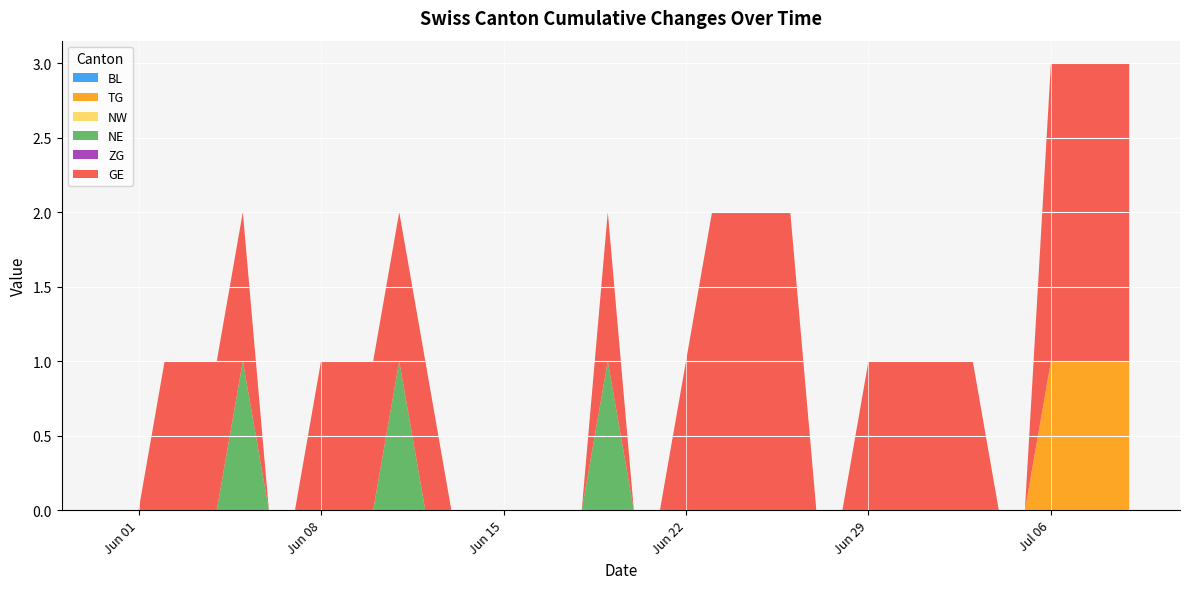

Reading left to right, what are all the values shown in this chart?

BL: 2020-05-31=0	2020-06-01=0	2020-06-02=0	2020-06-03=0	2020-06-04=0	2020-06-05=0	2020-06-06=0	2020-06-07=0	2020-06-08=0	2020-06-09=0	2020-06-10=0	2020-06-11=0	2020-06-12=0	2020-06-13=0	2020-06-14=0	2020-06-15=0	2020-06-16=0	2020-06-17=0	2020-06-18=0	2020-06-19=0	2020-06-20=0	2020-06-21=0	2020-06-22=0	2020-06-23=0	2020-06-24=0	2020-06-25=0	2020-06-26=0	2020-06-27=0	2020-06-28=0	2020-06-29=0	2020-06-30=0	2020-07-01=0	2020-07-02=0	2020-07-03=0	2020-07-04=0	2020-07-05=0	2020-07-06=0	2020-07-07=0	2020-07-08=0	2020-07-09=0
TG: 2020-05-31=0	2020-06-01=0	2020-06-02=0	2020-06-03=0	2020-06-04=0	2020-06-05=0	2020-06-06=0	2020-06-07=0	2020-06-08=0	2020-06-09=0	2020-06-10=0	2020-06-11=0	2020-06-12=0	2020-06-13=0	2020-06-14=0	2020-06-15=0	2020-06-16=0	2020-06-17=0	2020-06-18=0	2020-06-19=0	2020-06-20=0	2020-06-21=0	2020-06-22=0	2020-06-23=0	2020-06-24=0	2020-06-25=0	2020-06-26=0	2020-06-27=0	2020-06-28=0	2020-06-29=0	2020-06-30=0	2020-07-01=0	2020-07-02=0	2020-07-03=0	2020-07-04=0	2020-07-05=0	2020-07-06=1	2020-07-07=1	2020-07-08=1	2020-07-09=1
NW: 2020-05-31=0	2020-06-01=0	2020-06-02=0	2020-06-03=0	2020-06-04=0	2020-06-05=0	2020-06-06=0	2020-06-07=0	2020-06-08=0	2020-06-09=0	2020-06-10=0	2020-06-11=0	2020-06-12=0	2020-06-13=0	2020-06-14=0	2020-06-15=0	2020-06-16=0	2020-06-17=0	2020-06-18=0	2020-06-19=0	2020-06-20=0	2020-06-21=0	2020-06-22=0	2020-06-23=0	2020-06-24=0	2020-06-25=0	2020-06-26=0	2020-06-27=0	2020-06-28=0	2020-06-29=0	2020-06-30=0	2020-07-01=0	2020-07-02=0	2020-07-03=0	2020-07-04=0	2020-07-05=0	2020-07-06=0	2020-07-07=0	2020-07-08=0	2020-07-09=0
NE: 2020-05-31=0	2020-06-01=0	2020-06-02=0	2020-06-03=0	2020-06-04=0	2020-06-05=1	2020-06-06=0	2020-06-07=0	2020-06-08=0	2020-06-09=0	2020-06-10=0	2020-06-11=1	2020-06-12=0	2020-06-13=0	2020-06-14=0	2020-06-15=0	2020-06-16=0	2020-06-17=0	2020-06-18=0	2020-06-19=1	2020-06-20=0	2020-06-21=0	2020-06-22=0	2020-06-23=0	2020-06-24=0	2020-06-25=0	2020-06-26=0	2020-06-27=0	2020-06-28=0	2020-06-29=0	2020-06-30=0	2020-07-01=0	2020-07-02=0	2020-07-03=0	2020-07-04=0	2020-07-05=0	2020-07-06=0	2020-07-07=0	2020-07-08=0	2020-07-09=0
ZG: 2020-05-31=0	2020-06-01=0	2020-06-02=0	2020-06-03=0	2020-06-04=0	2020-06-05=0	2020-06-06=0	2020-06-07=0	2020-06-08=0	2020-06-09=0	2020-06-10=0	2020-06-11=0	2020-06-12=0	2020-06-13=0	2020-06-14=0	2020-06-15=0	2020-06-16=0	2020-06-17=0	2020-06-18=0	2020-06-19=0	2020-06-20=0	2020-06-21=0	2020-06-22=0	2020-06-23=0	2020-06-24=0	2020-06-25=0	2020-06-26=0	2020-06-27=0	2020-06-28=0	2020-06-29=0	2020-06-30=0	2020-07-01=0	2020-07-02=0	2020-07-03=0	2020-07-04=0	2020-07-05=0	2020-07-06=0	2020-07-07=0	2020-07-08=0	2020-07-09=0
GE: 2020-05-31=0	2020-06-01=0	2020-06-02=1	2020-06-03=1	2020-06-04=1	2020-06-05=1	2020-06-06=0	2020-06-07=0	2020-06-08=1	2020-06-09=1	2020-06-10=1	2020-06-11=1	2020-06-12=1	2020-06-13=0	2020-06-14=0	2020-06-15=0	2020-06-16=0	2020-06-17=0	2020-06-18=0	2020-06-19=1	2020-06-20=0	2020-06-21=0	2020-06-22=1	2020-06-23=2	2020-06-24=2	2020-06-25=2	2020-06-26=2	2020-06-27=0	2020-06-28=0	2020-06-29=1	2020-06-30=1	2020-07-01=1	2020-07-02=1	2020-07-03=1	2020-07-04=0	2020-07-05=0	2020-07-06=2	2020-07-07=2	2020-07-08=2	2020-07-09=2